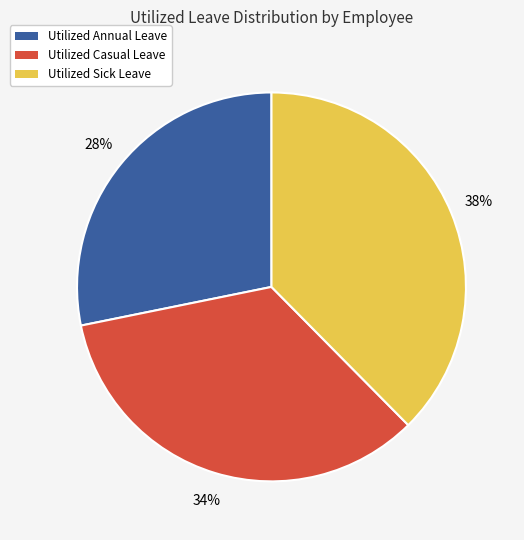

Does any single category account for the majority?

No